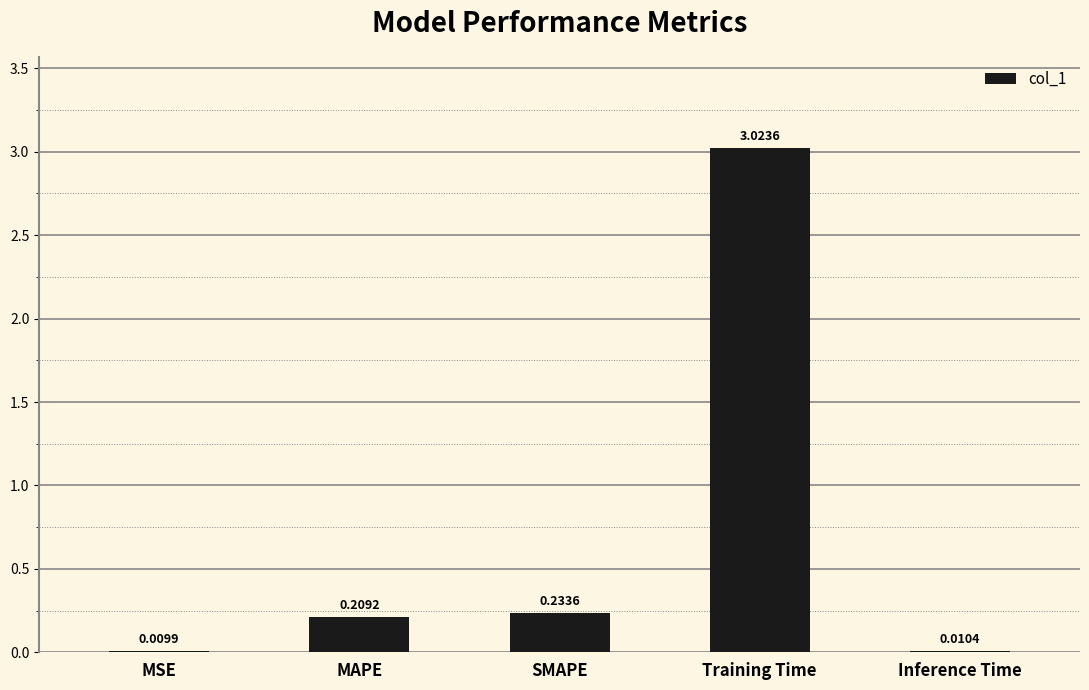

What is the change in value from SMAPE to Training Time?

+2.8